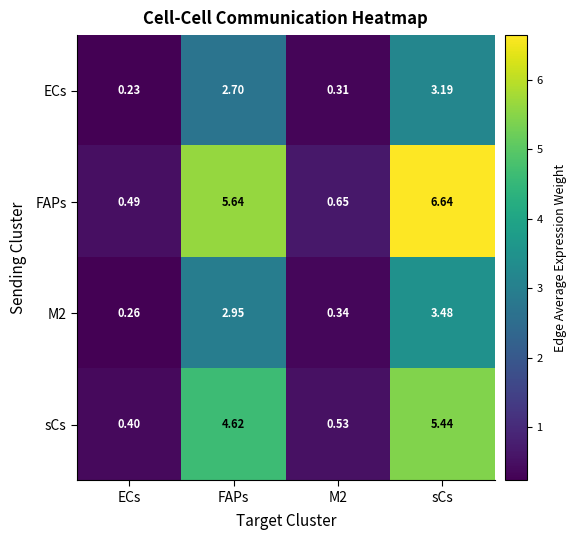

Which category has the highest value in the sCs series?

sCs